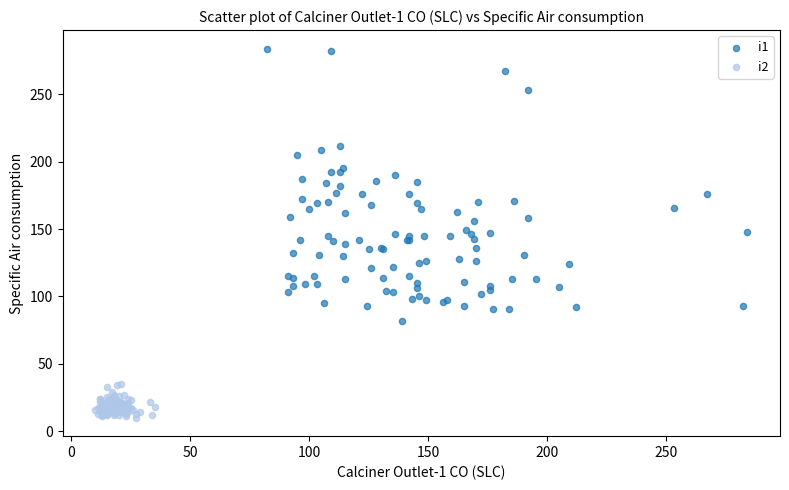

Which series has the widest spread of Y values?

i1